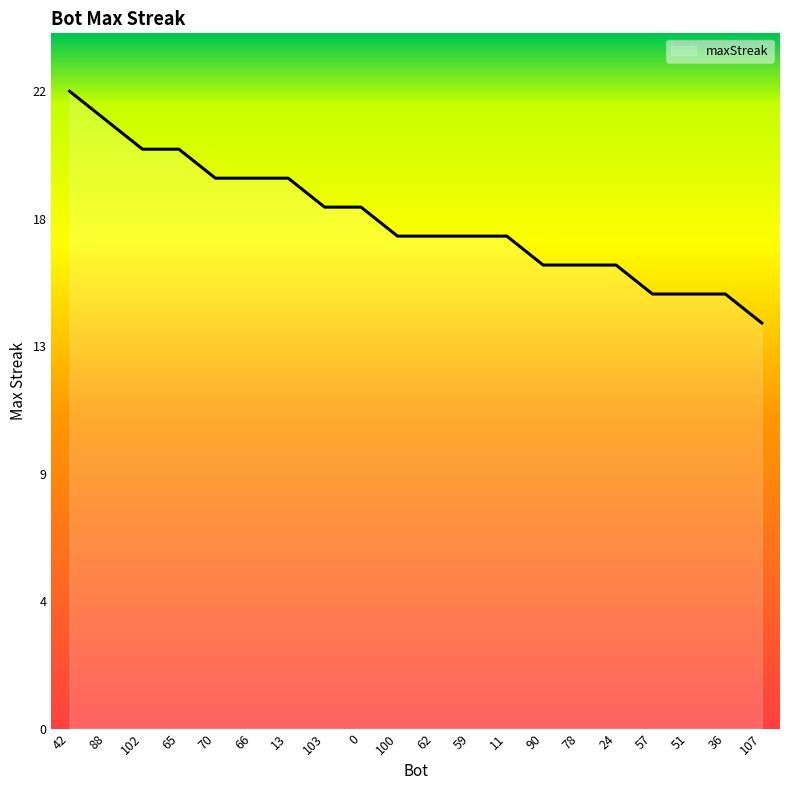

What is the smallest value displayed?

14